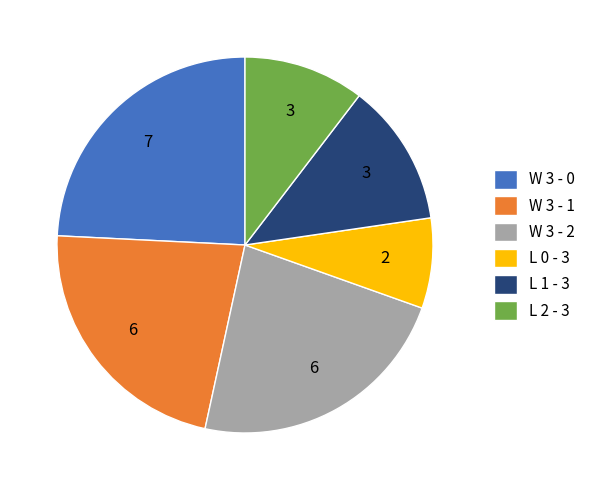

Approximately how many times larger is the value at L 0 - 3 compared to W 3 - 2?

0.3